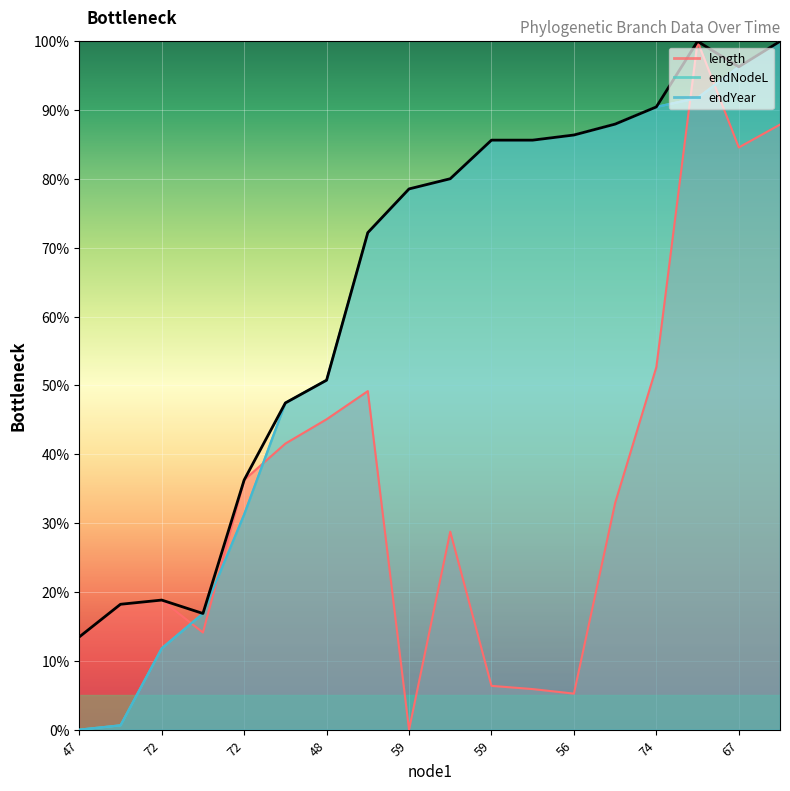

What is the difference between the maximum and minimum values in the length series?

100.0